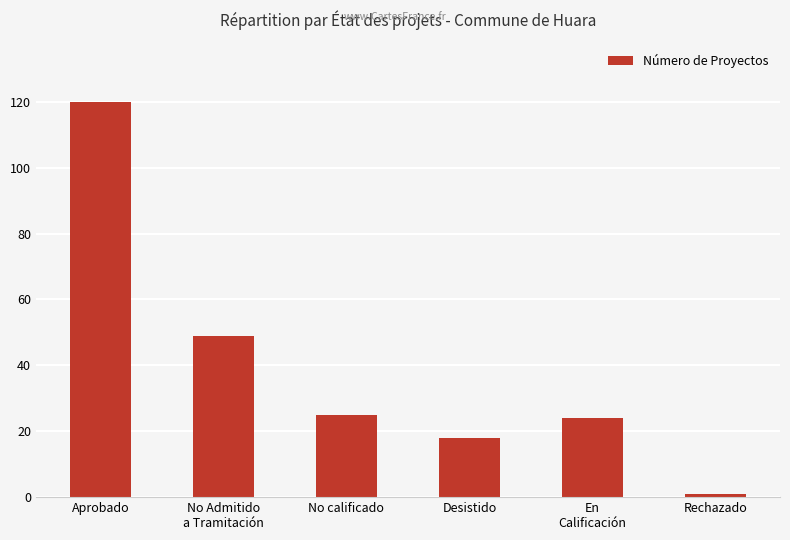

What is the approximate value at No calificado?

25